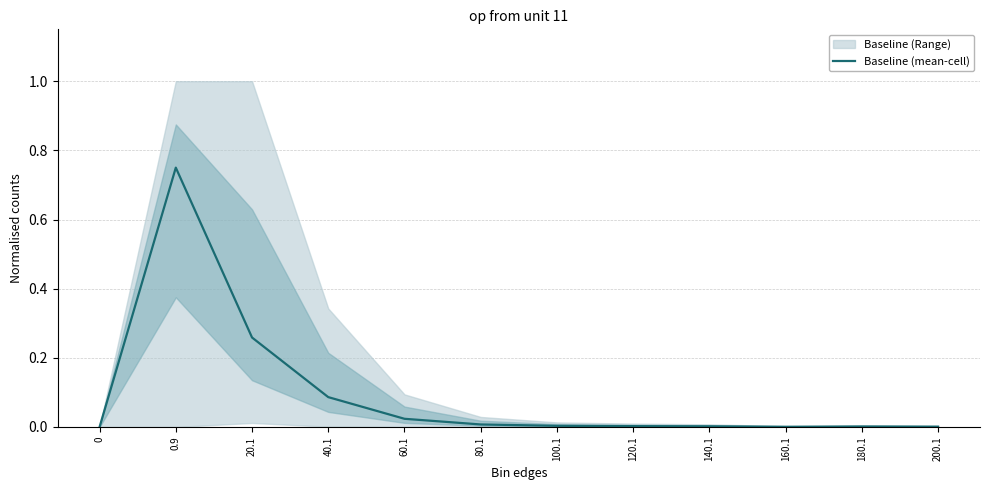

True or false: Baseline (mean-cell) has a value of 0.0 at 200.1.

True